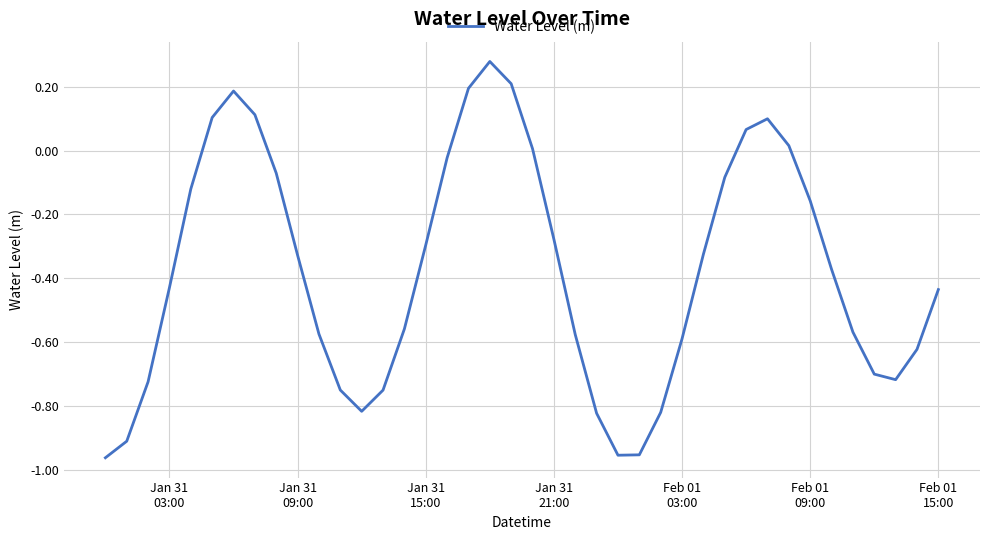

What is the difference between the maximum and minimum values?

1.2